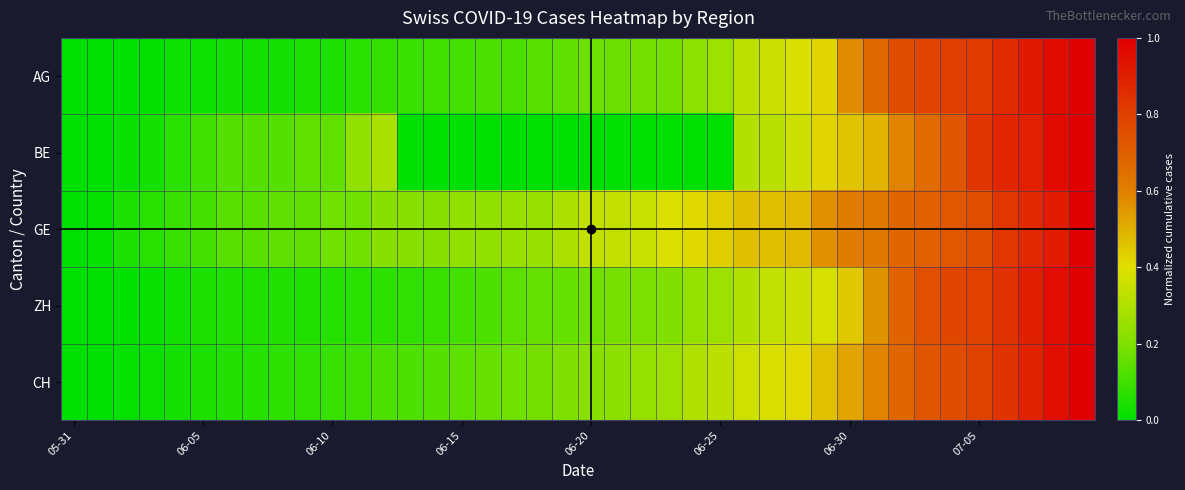

Which series has the largest total across all categories?

GE